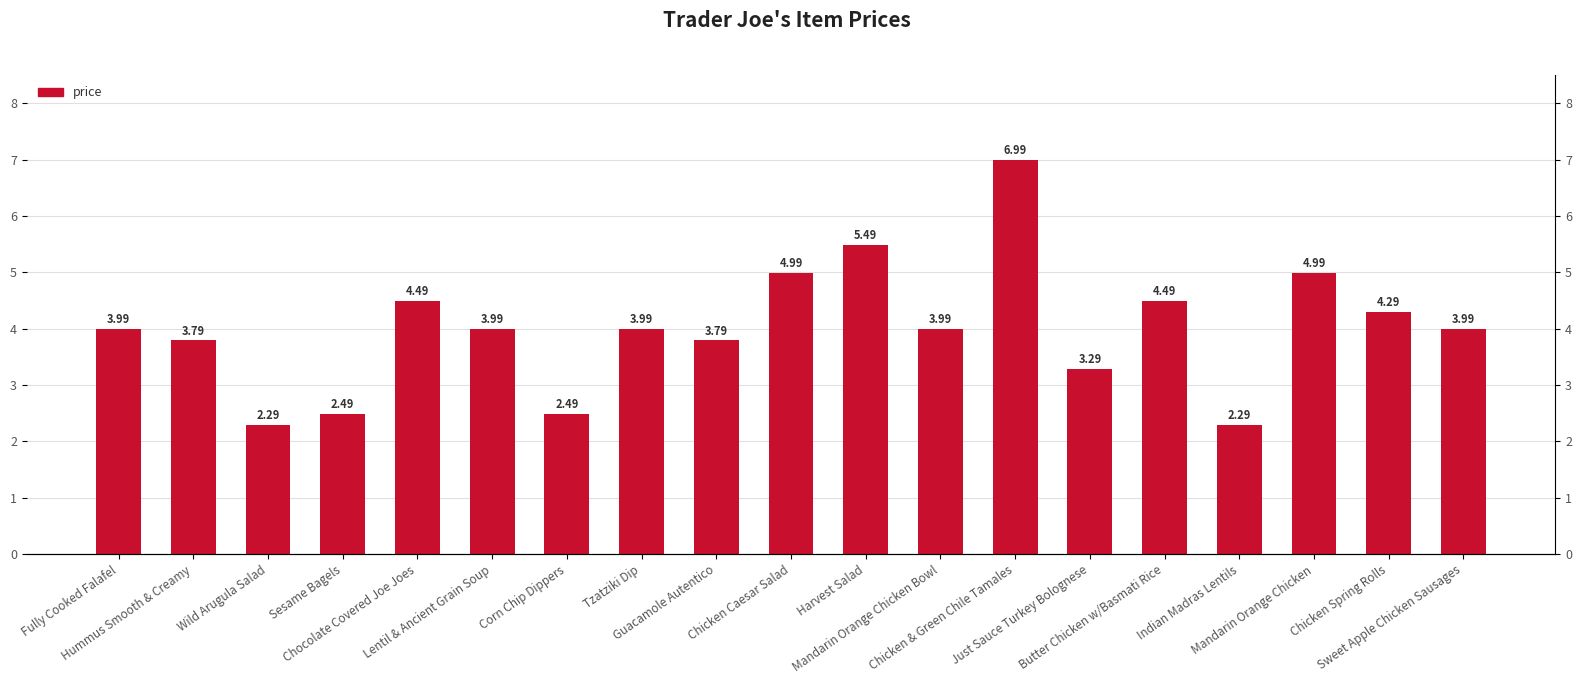

Between Hummus Smooth & Creamy and Tzatziki Dip, which is larger?

Tzatziki Dip